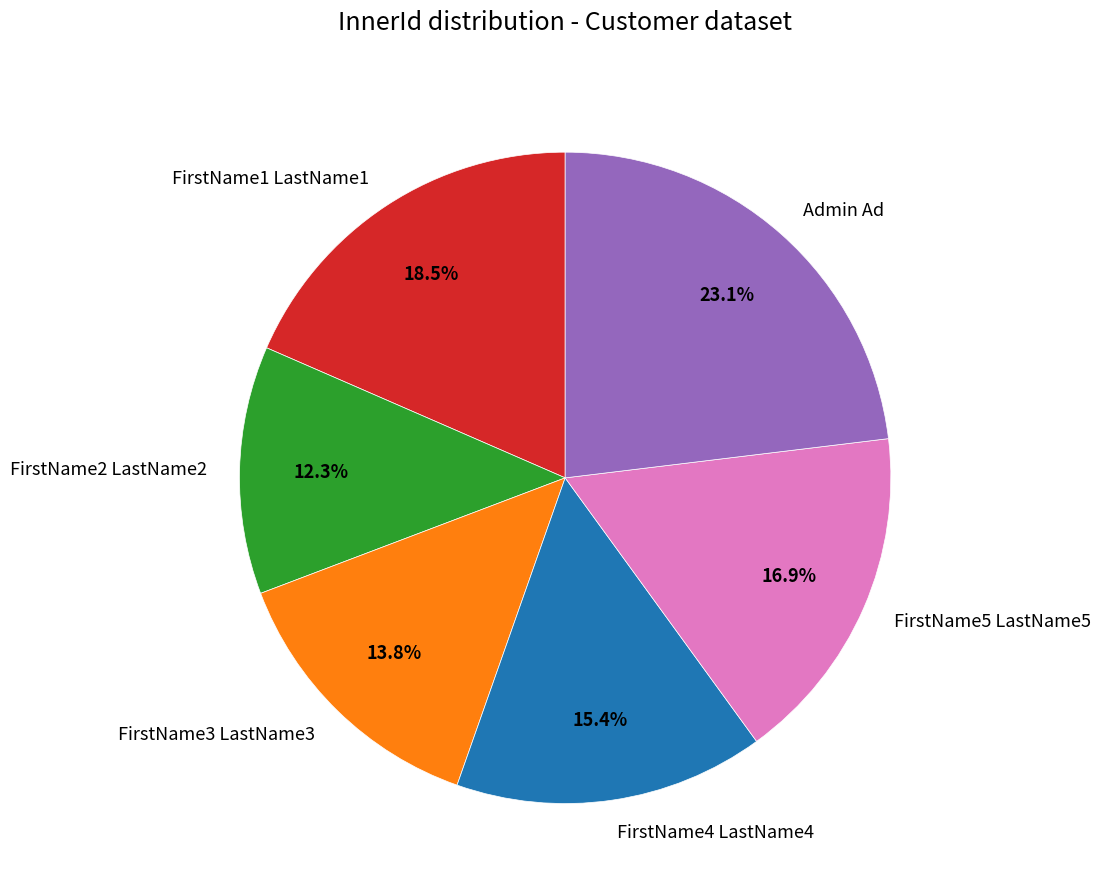

Is the sum of Admin Ad and FirstName3 LastName3 greater than half?

No